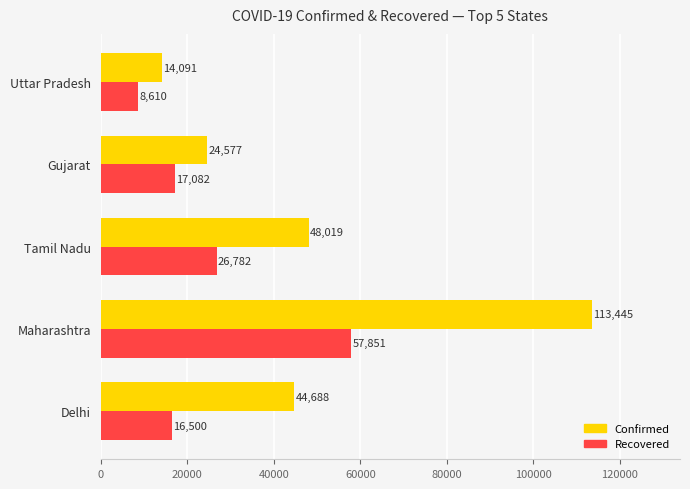

At which label is Confirmed closest to 63768?

Tamil Nadu